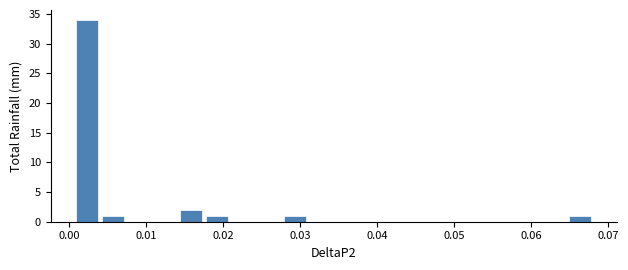

Around what value on the x-axis is the tallest bar? Give the approximate position of its centre, as read against the axis.

0.002